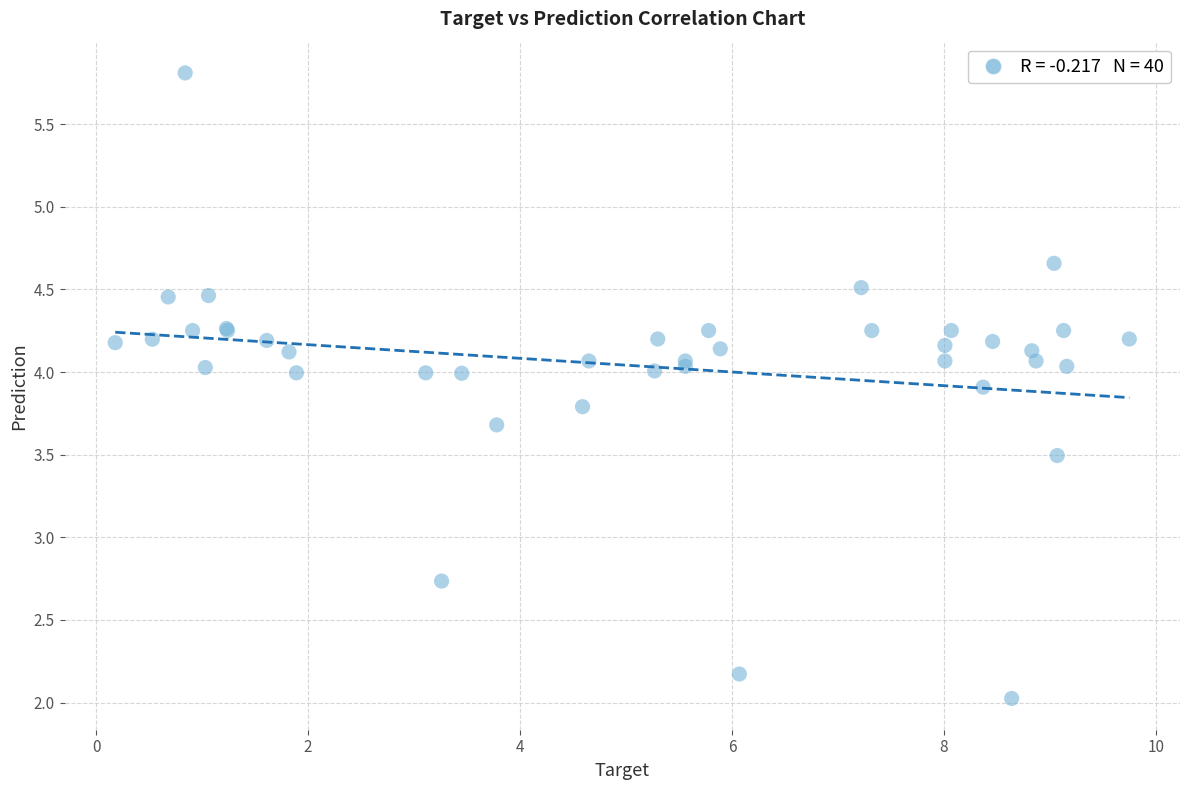

What Y value in the scatter plot is closest to 3?

2.7